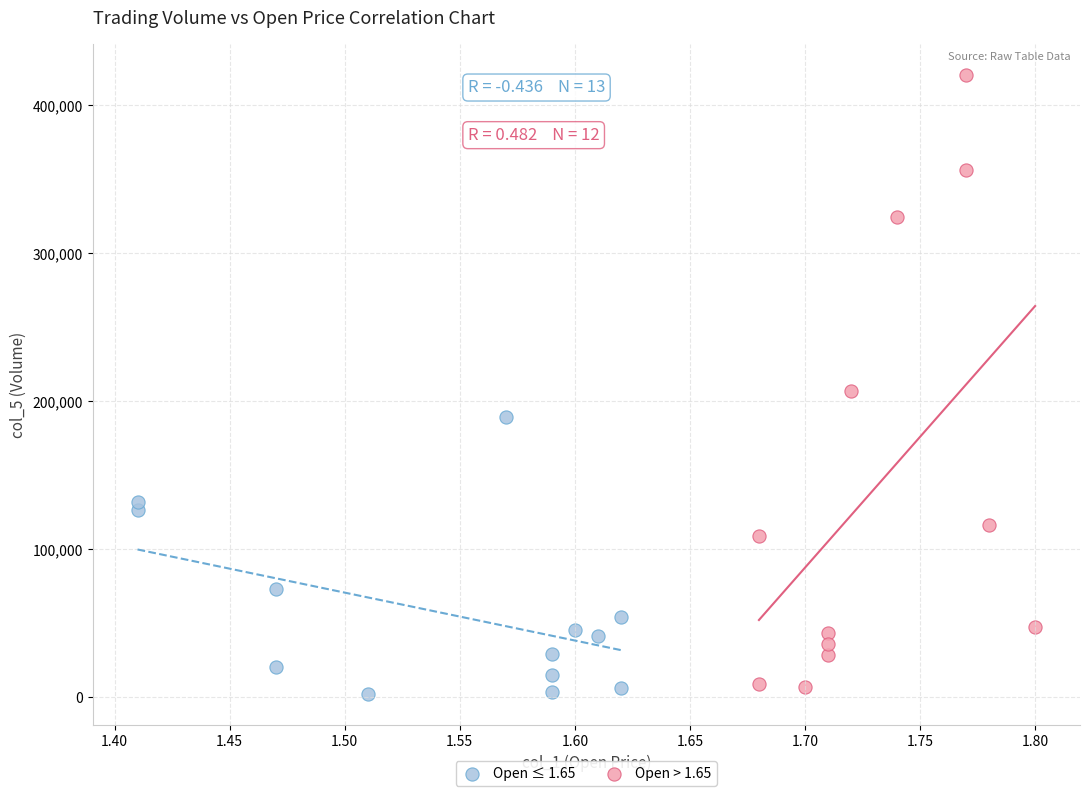

Which series contains the highest Y value?

Open > 1.65